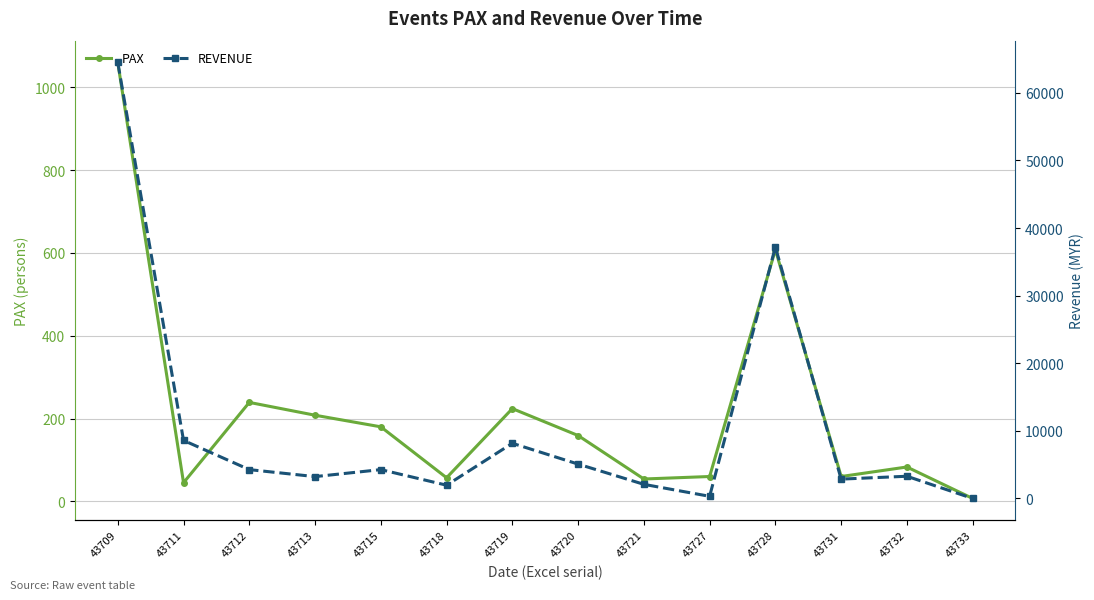

Where does the PAX series first go above 159?

43709